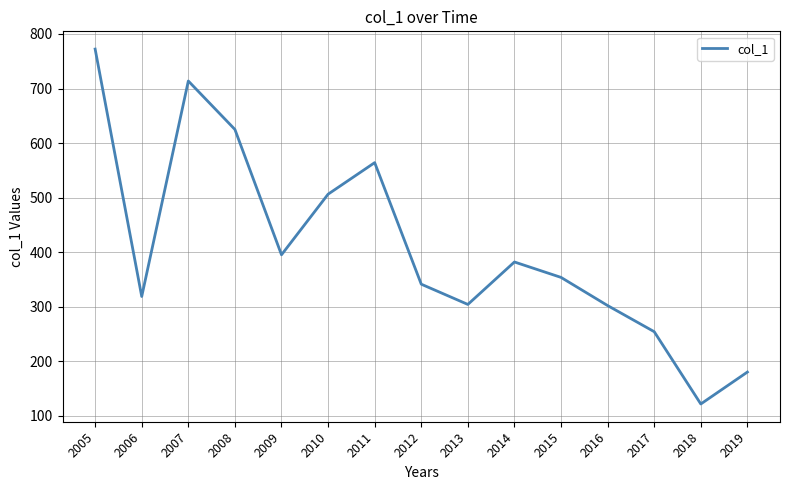

Read the value at 2016.

302.3